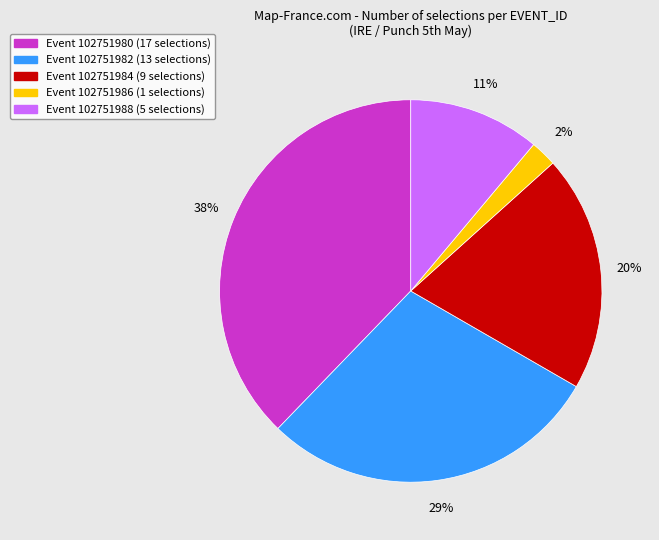

To the nearest percent, what is the average slice percentage?

20%